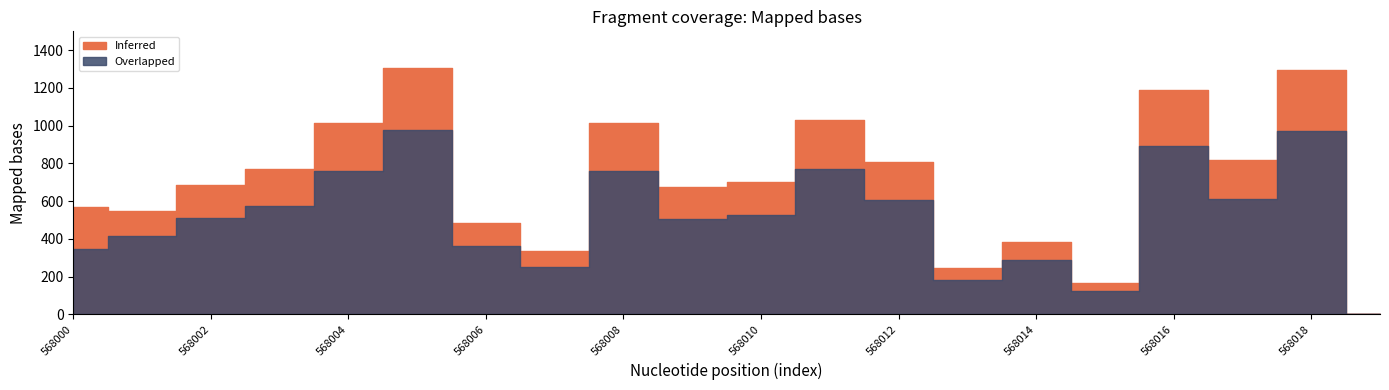

True or false: Overlapped and Inferred cross at least once.

False